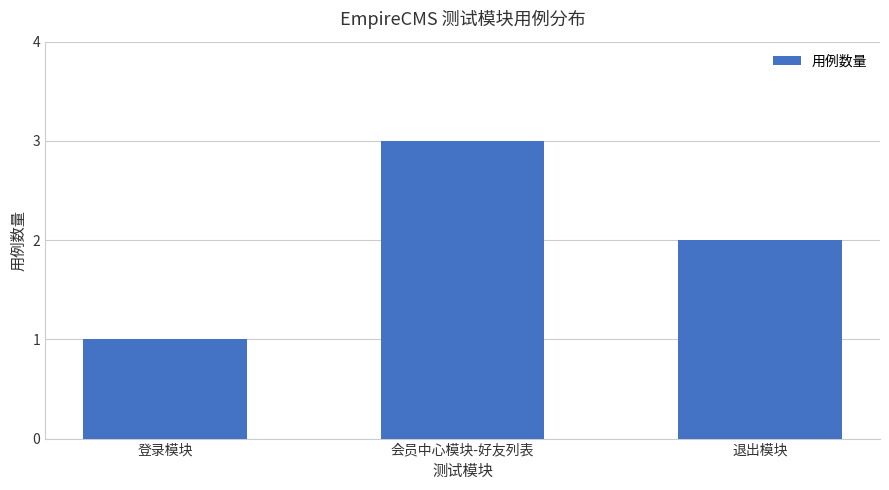

At which label does the data first exceed 2?

会员中心模块-好友列表